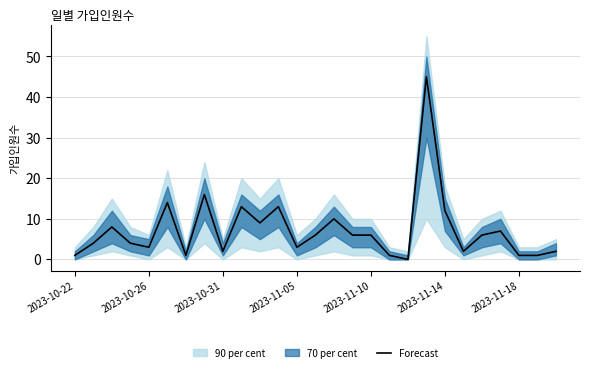

Is it true that the value at 17 is 1?

False